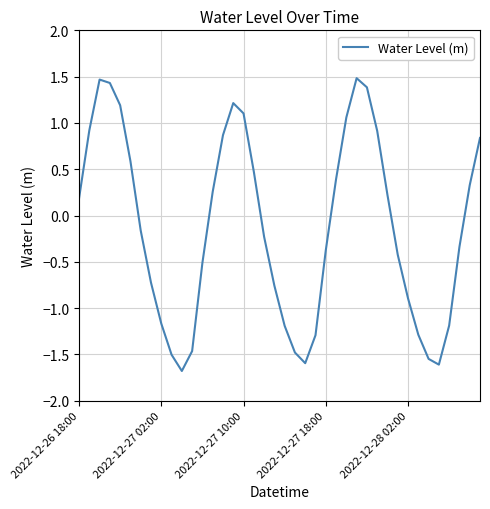

What is the maximum value shown in the chart?

1.5